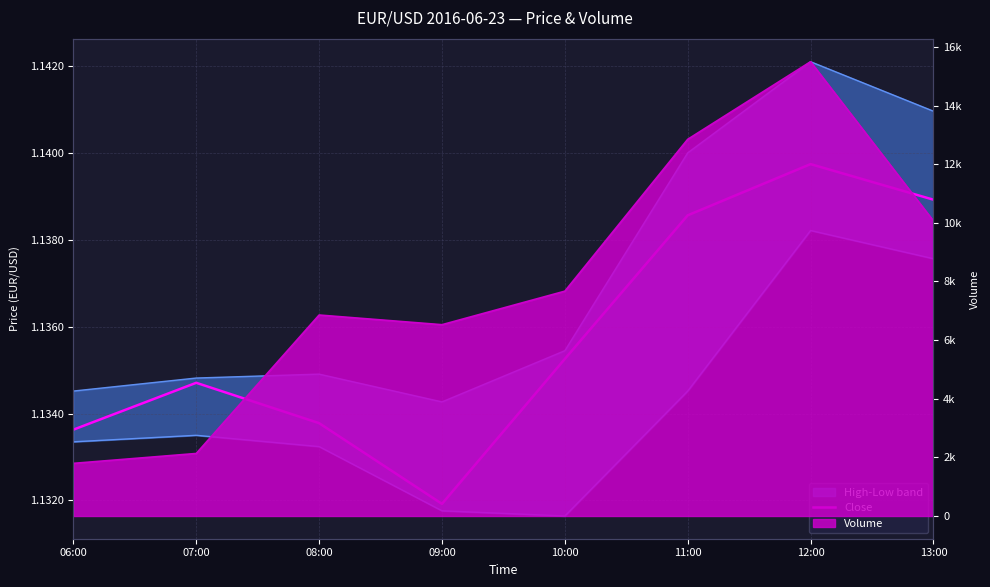

What is the sum of all values?

9.1